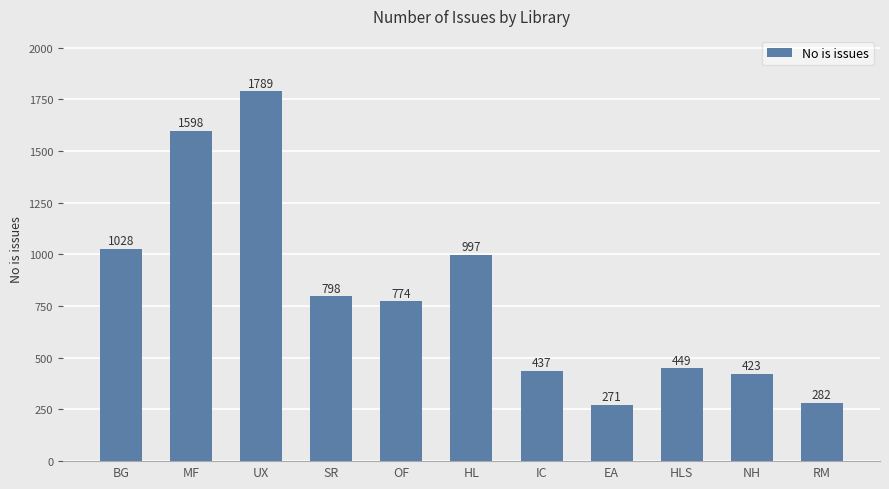

Rank the categories by value from lowest to highest.

EA, RM, NH, IC, HLS, OF, SR, HL, BG, MF, UX